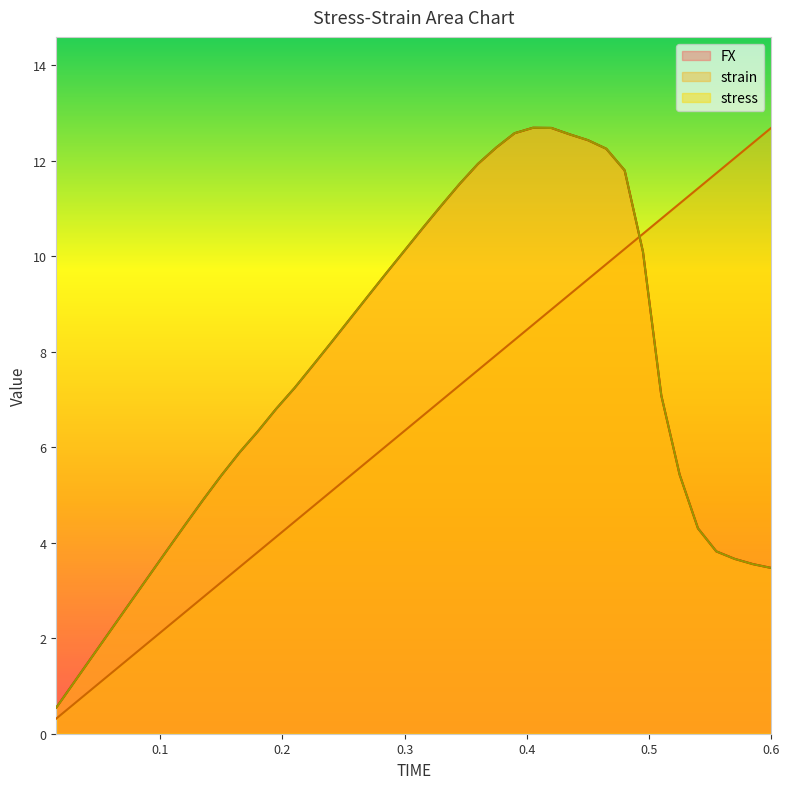

What is the total value across all series at 0.075?

7.0